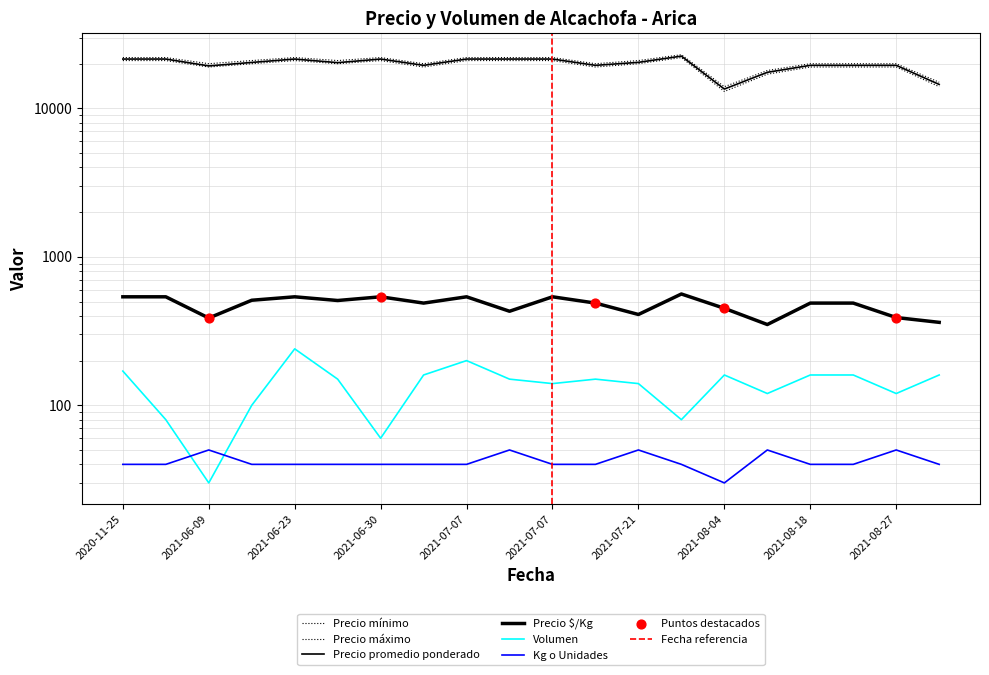

Which series contains the lowest Y value?

Kg o Unidades